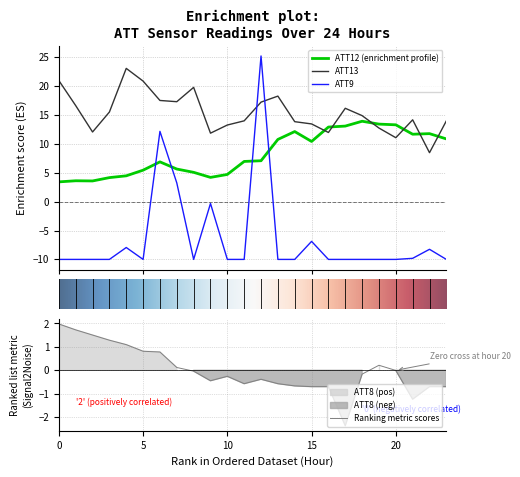

Does the chart have visible grid lines?

Yes